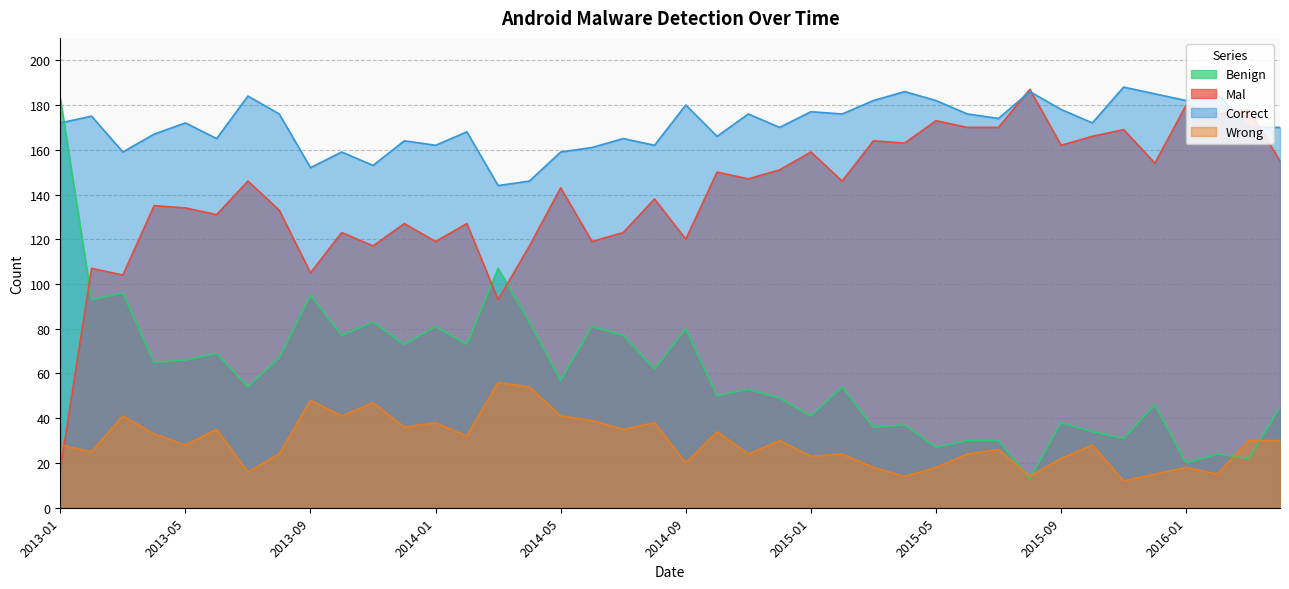

Reading left to right, extract all data points from this chart.

Benign: 183	93	96	65	66	69	54	67	95	77	83	73	81	73	107	83	57	81	77	62	80	50	53	49	41	54	36	37	27	30	30	13	38	34	31	46	20	24	22	45
Mal: 17	107	104	135	134	131	146	133	105	123	117	127	119	127	93	117	143	119	123	138	120	150	147	151	159	146	164	163	173	170	170	187	162	166	169	154	180	176	178	155
Correct: 172	175	159	167	172	165	184	176	152	159	153	164	162	168	144	146	159	161	165	162	180	166	176	170	177	176	182	186	182	176	174	186	178	172	188	185	182	185	170	170
Wrong: 28	25	41	33	28	35	16	24	48	41	47	36	38	32	56	54	41	39	35	38	20	34	24	30	23	24	18	14	18	24	26	14	22	28	12	15	18	15	30	30